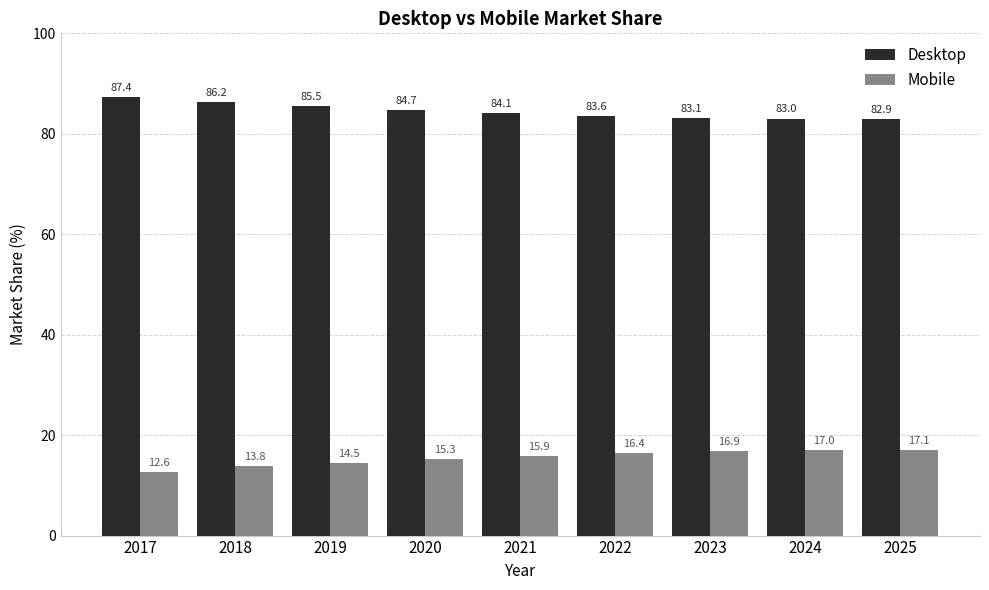

Rank the series at 2021 from highest to lowest value.

Desktop, Mobile